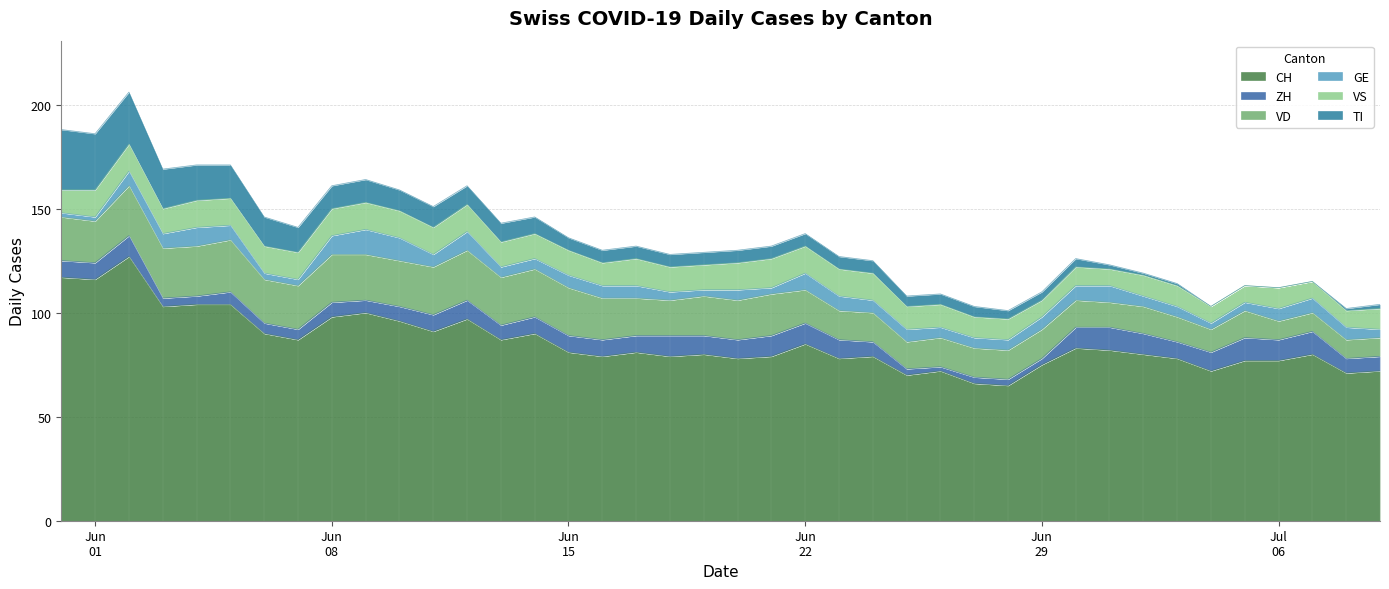

What is the highest value of the GE series?

12